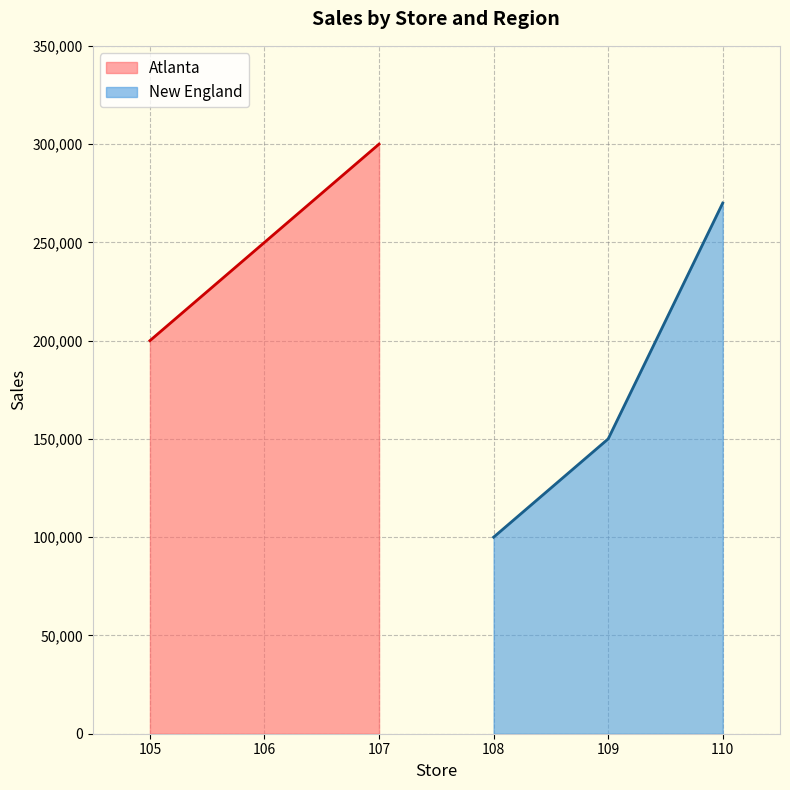

How many data points in New England are above 150000?

1